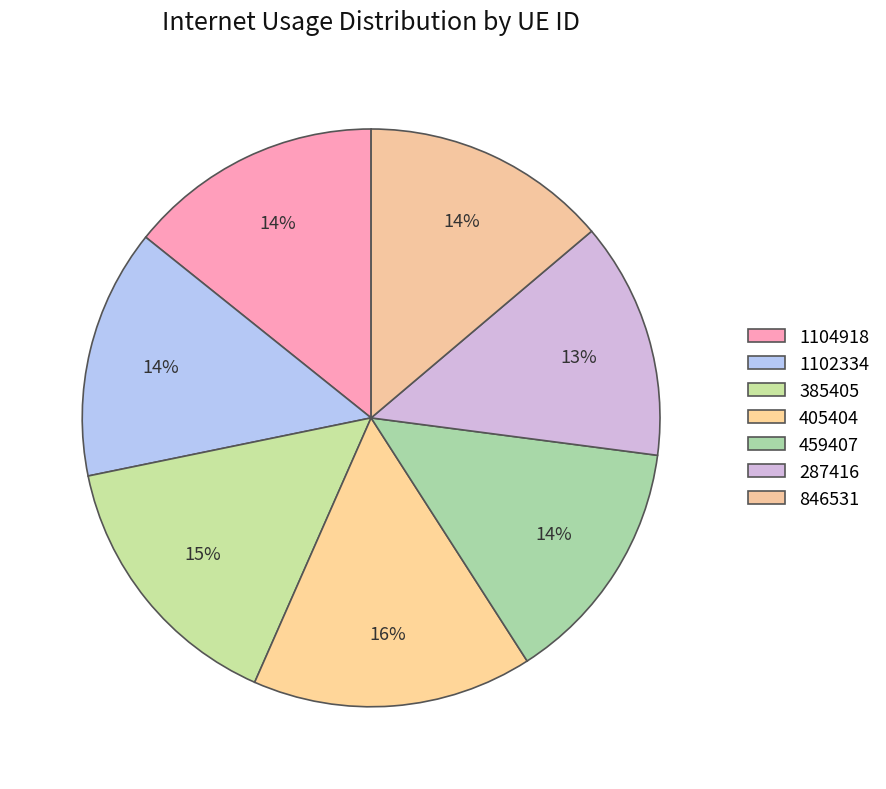

To the nearest percent, what percentage of the pie is 385405?

15%